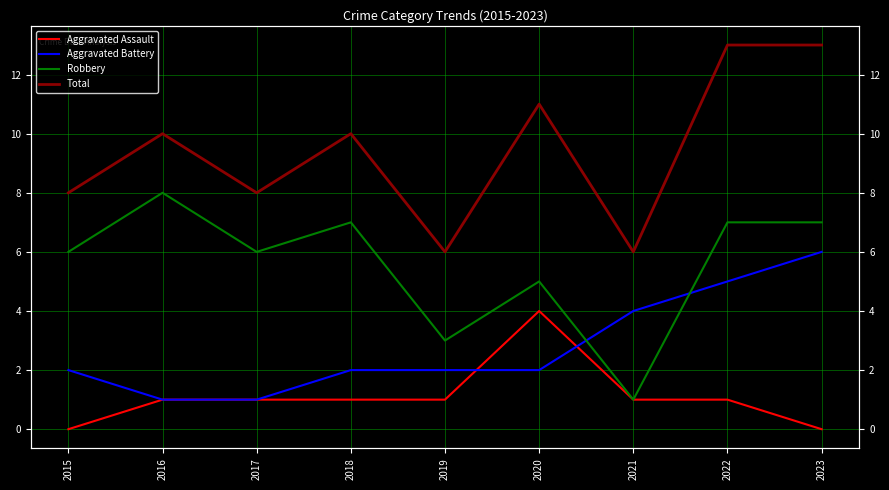

True or false: Aggravated Battery and Total cross at least once.

False